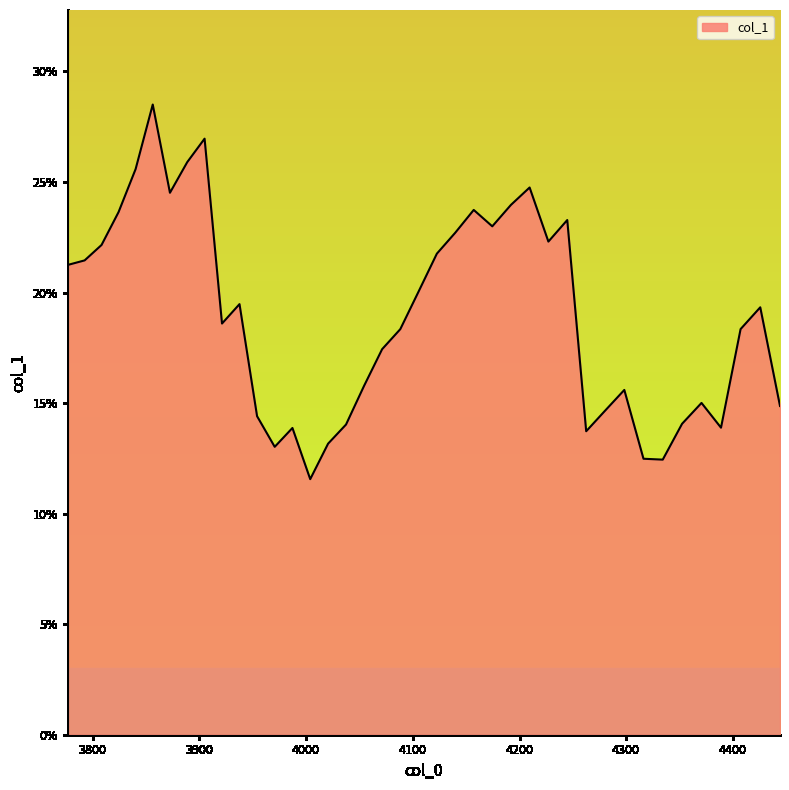

What is the difference between the maximum and minimum values?

0.2